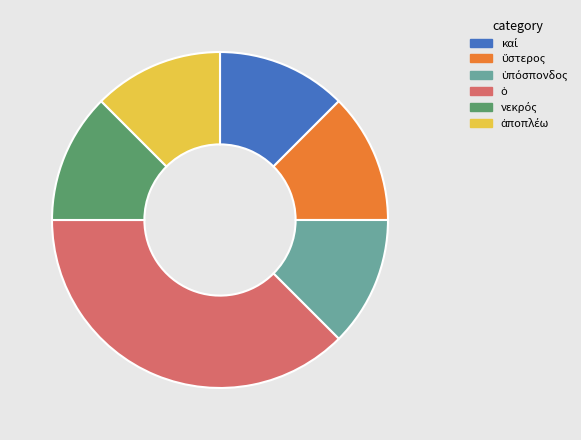

Is there any slice that represents more than half of the pie?

No